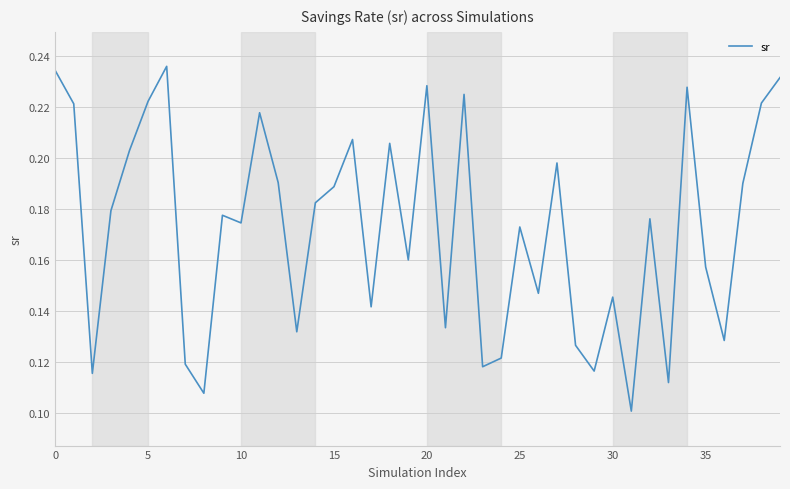

Which label corresponds to the smallest value in the chart?

31